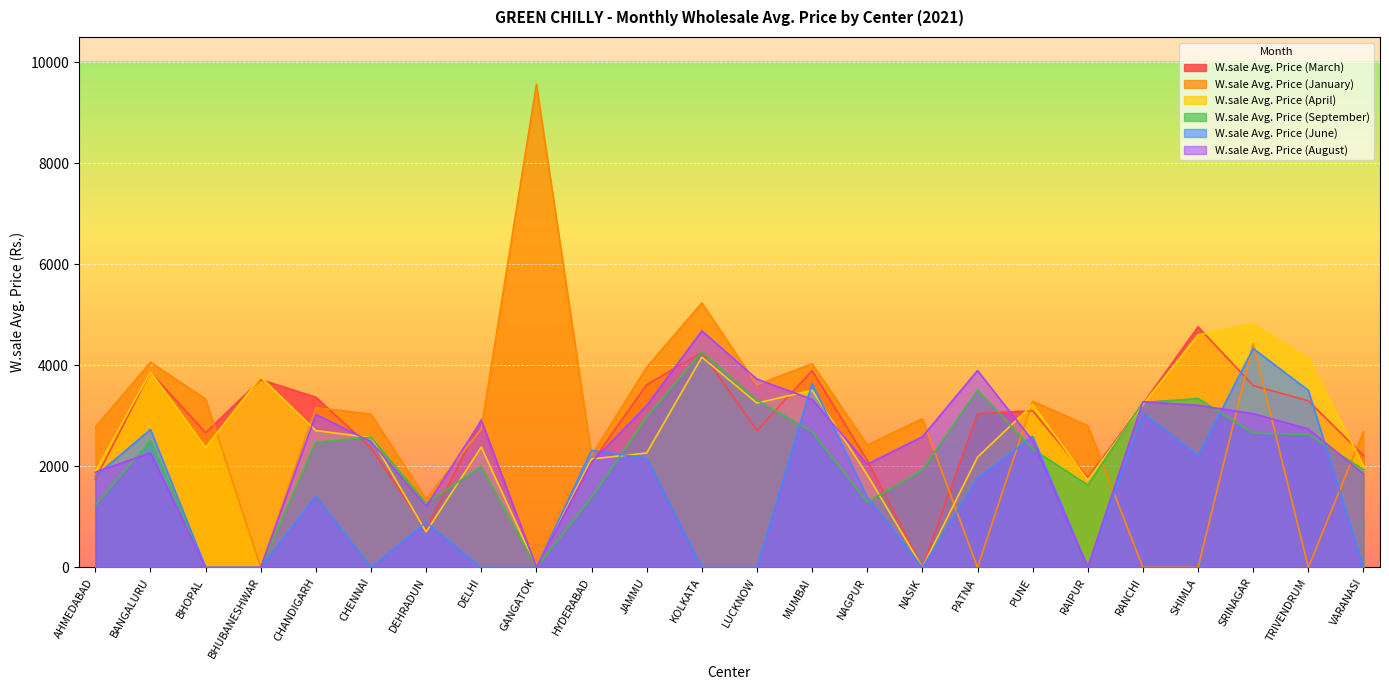

The value of W.sale Avg. Price (June) at PUNE is 3680. True or false?

False